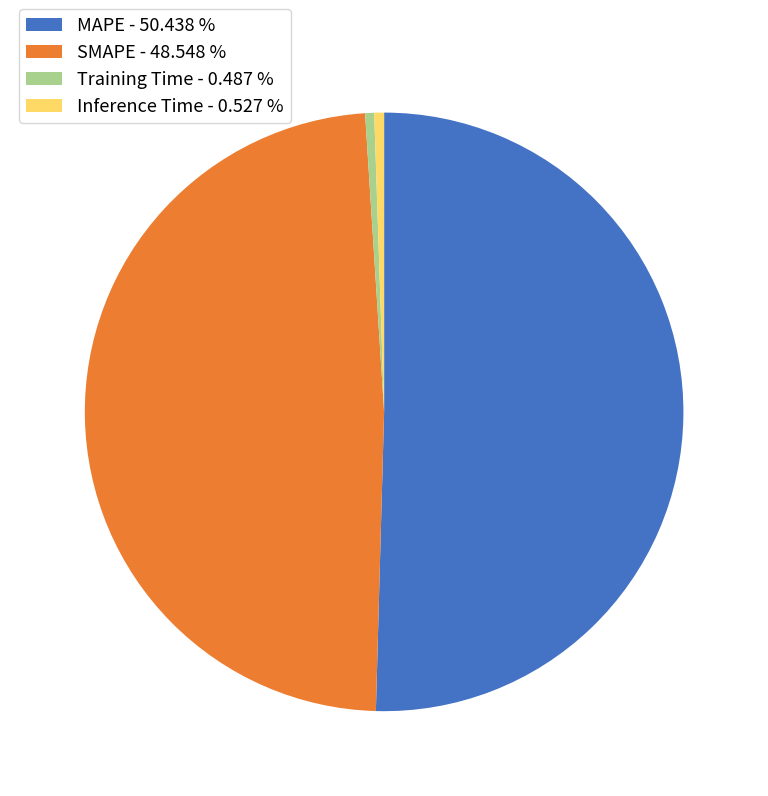

Count the number of slices in the pie.

4